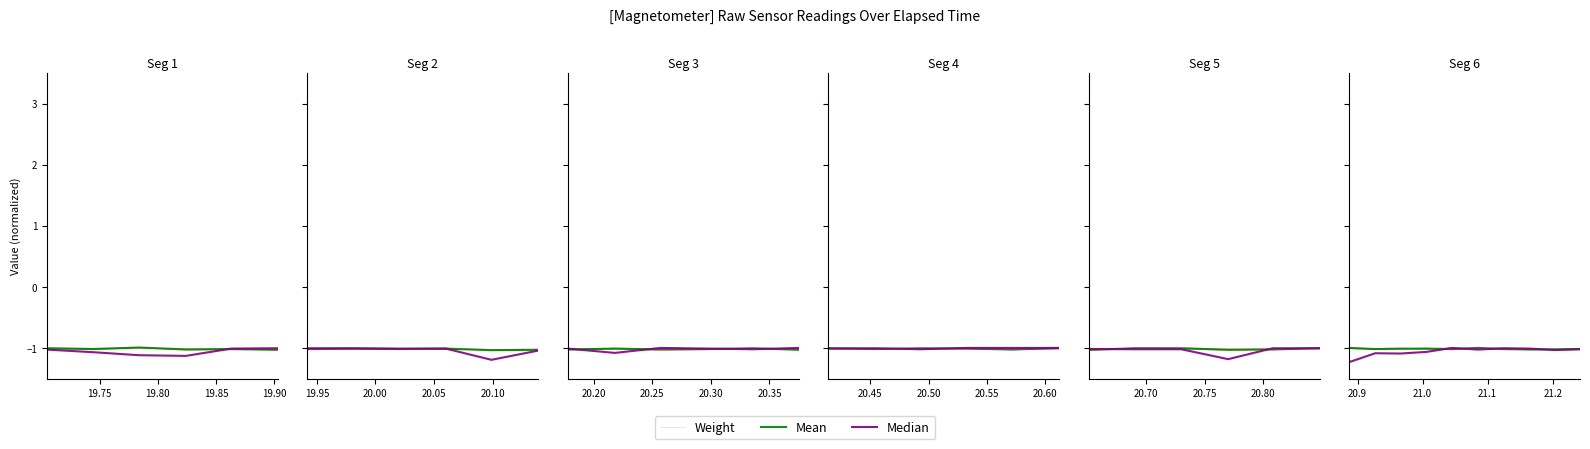

At how many categories does at least one series exceed -1?

1